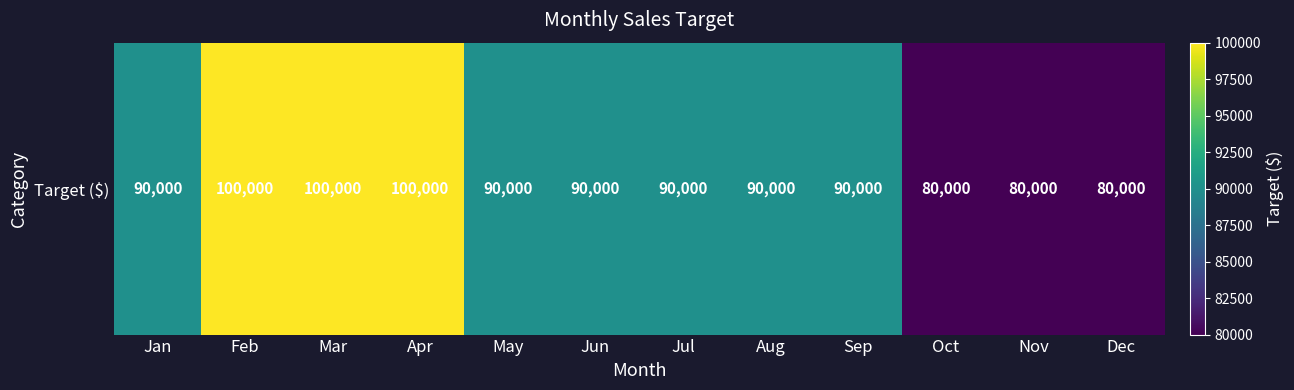

What is the sum of all values?

1080000